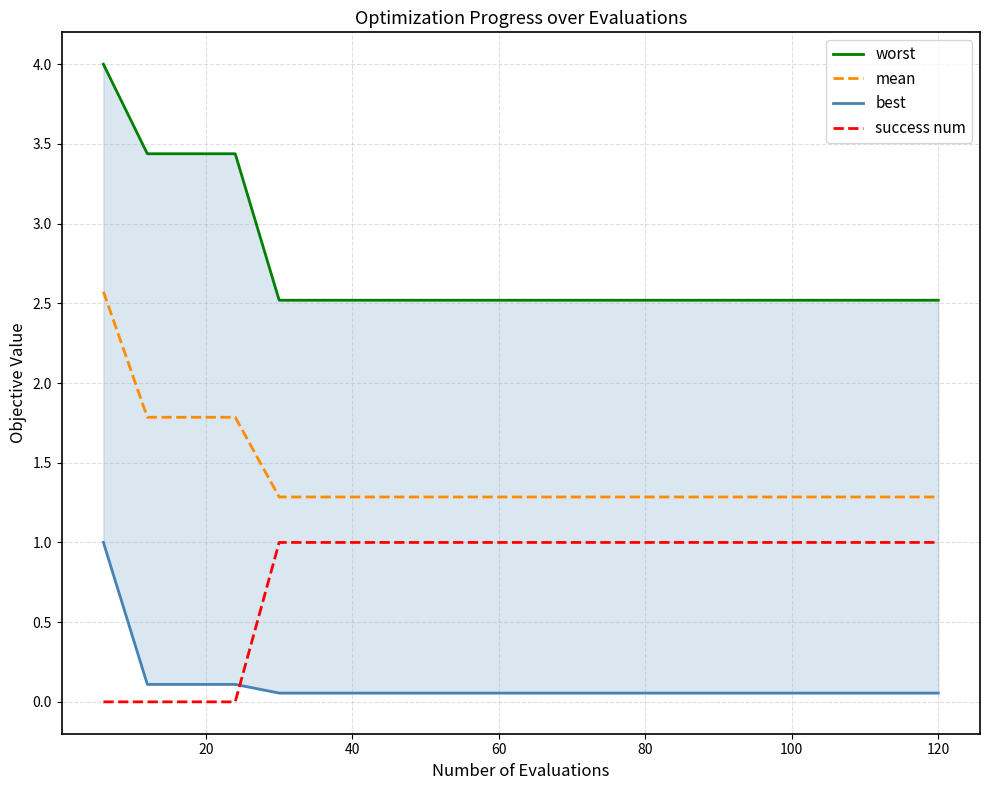

How many lines are shown in the chart?

4